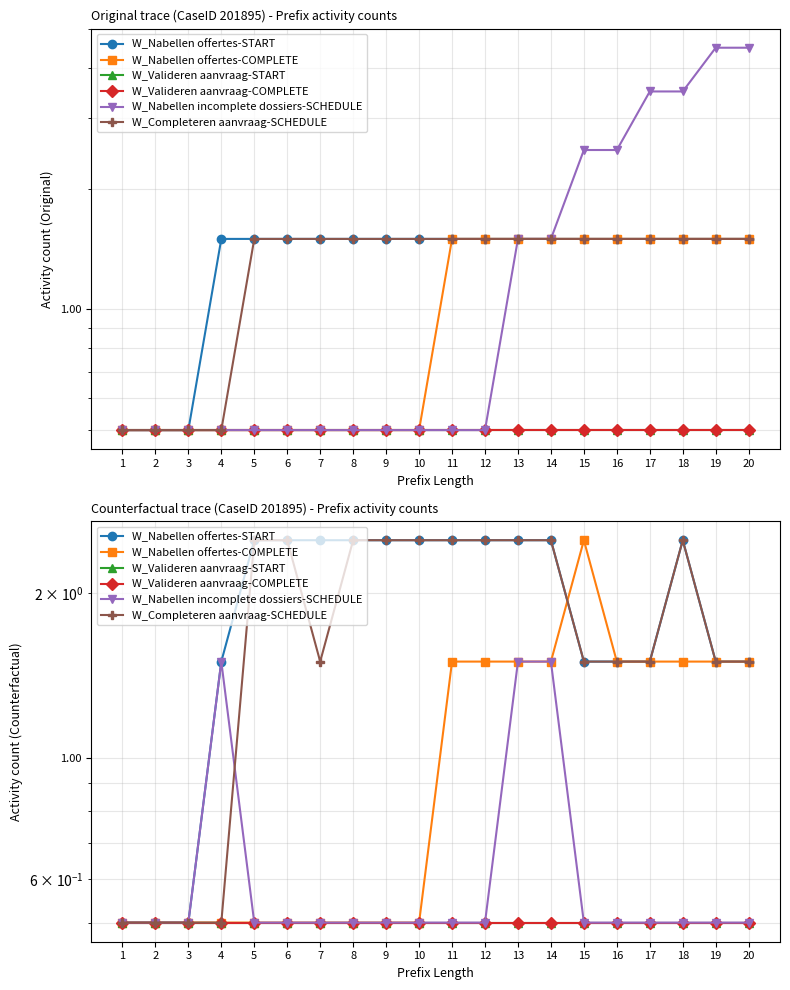

List the labels in order of W_Valideren aanvraag-START value, smallest first.

1, 2, 3, 4, 5, 6, 7, 8, 9, 10, 11, 12, 13, 14, 15, 16, 17, 18, 19, 20